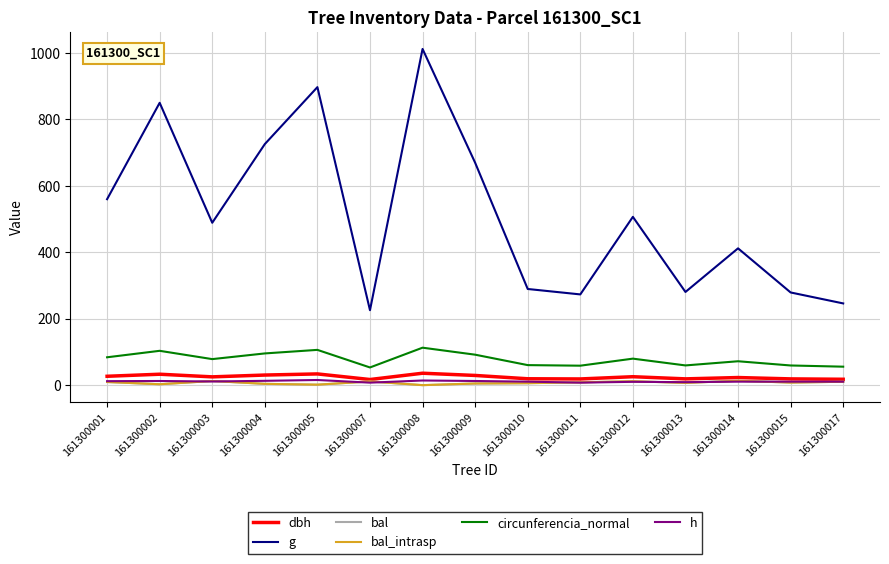

True or false: dbh and bal_intrasp intersect in this chart.

False